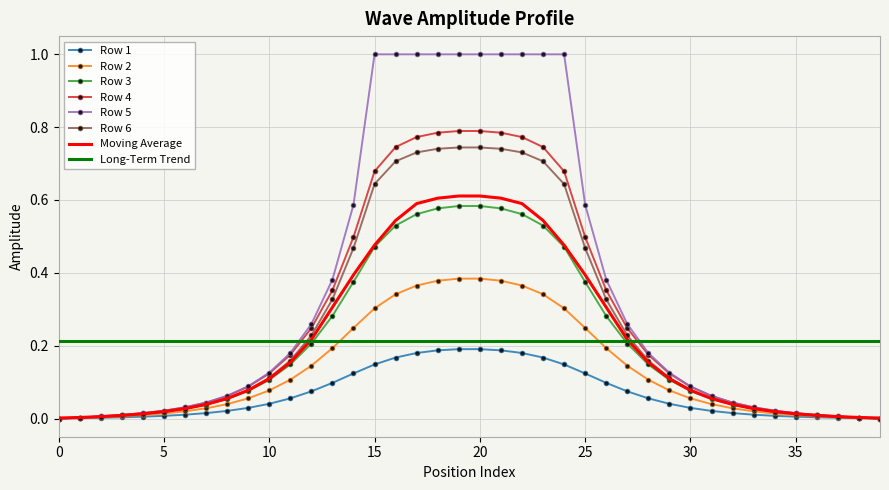

Which series has the largest total across all categories?

Row 5